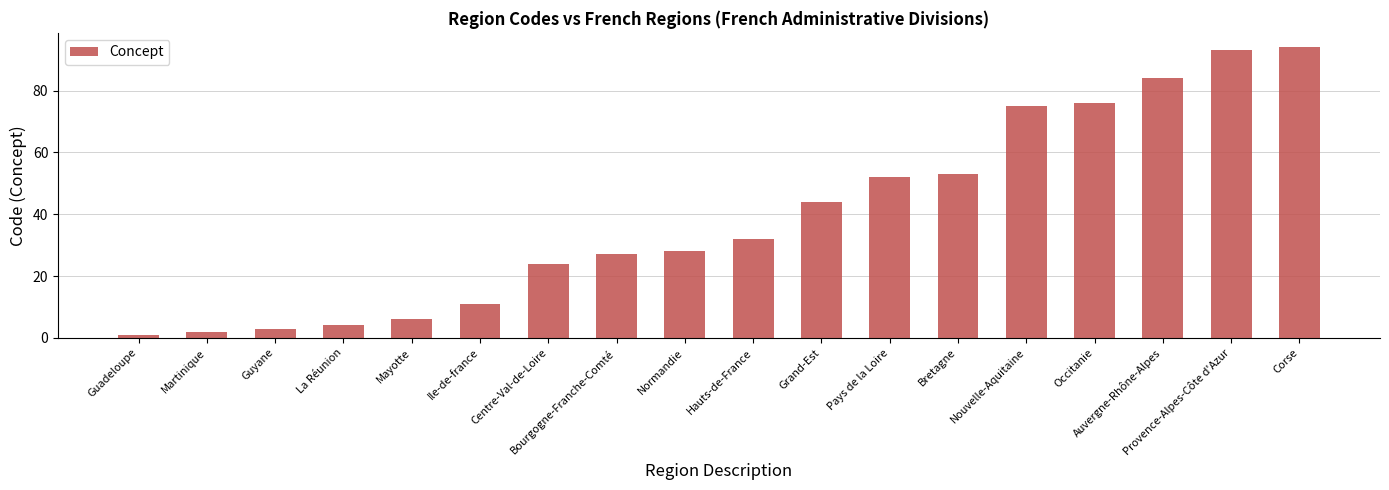

Between Guadeloupe and Occitanie, which is larger?

Occitanie